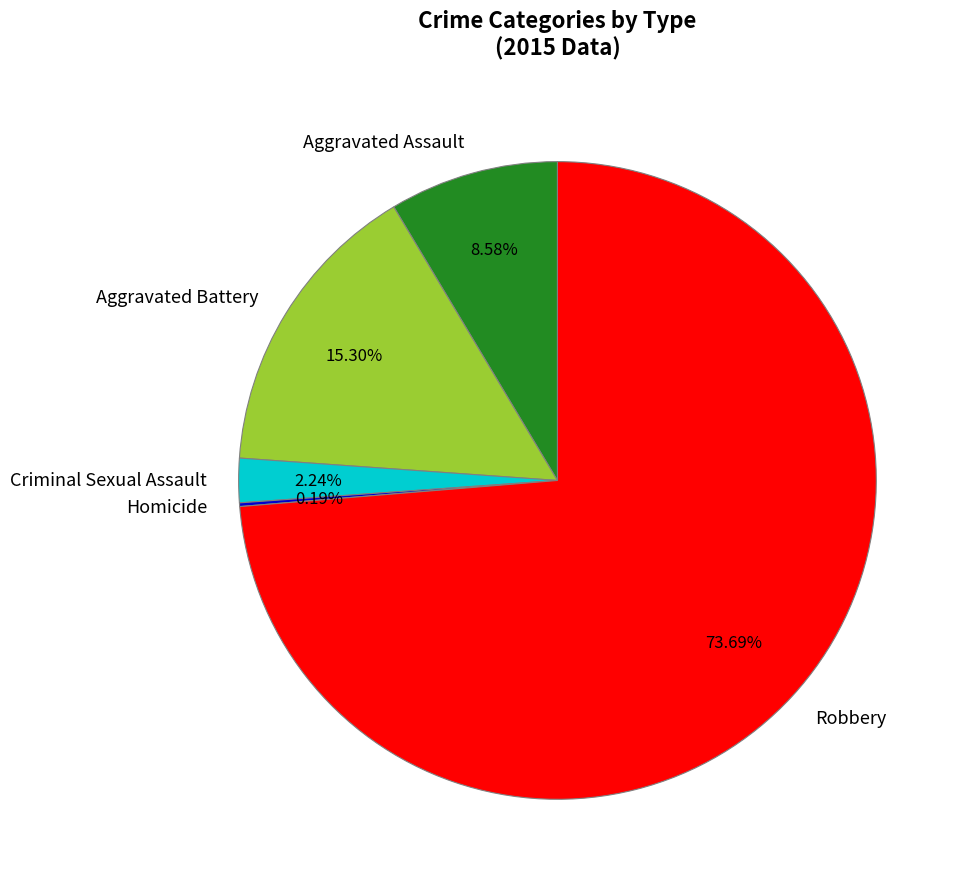

Which category accounts for the majority?

Robbery